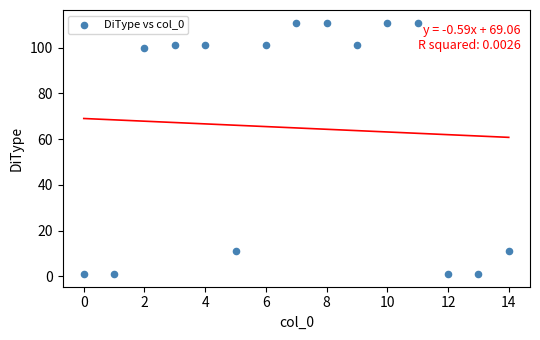

What is the range of Y values (max minus min)?

110